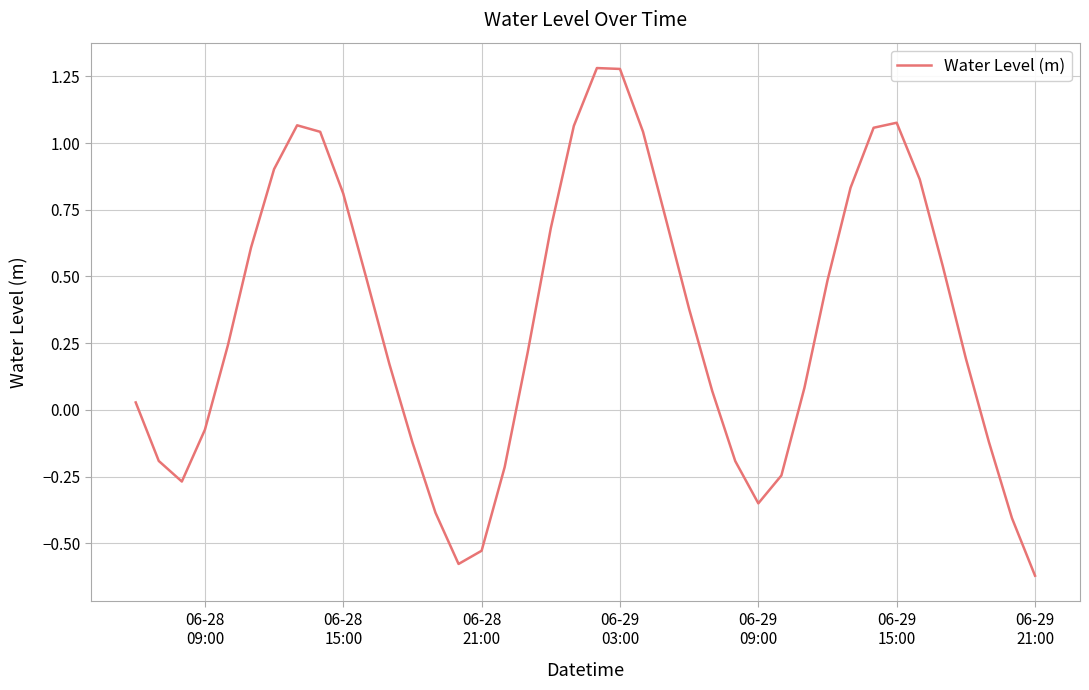

What is the difference between the maximum and minimum values?

1.9